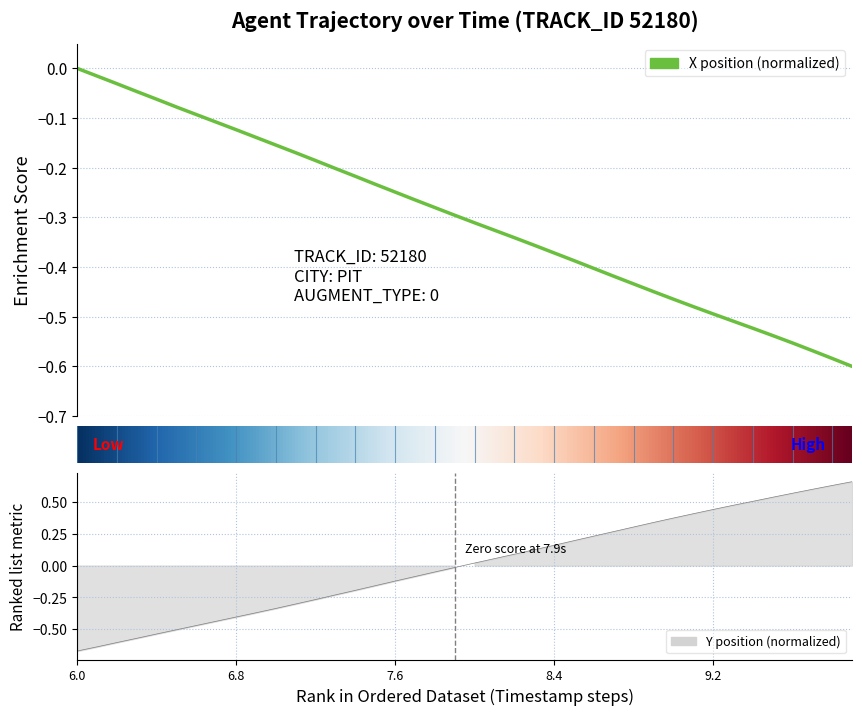

After their last crossing, which series has the higher values: Y or X?

Y